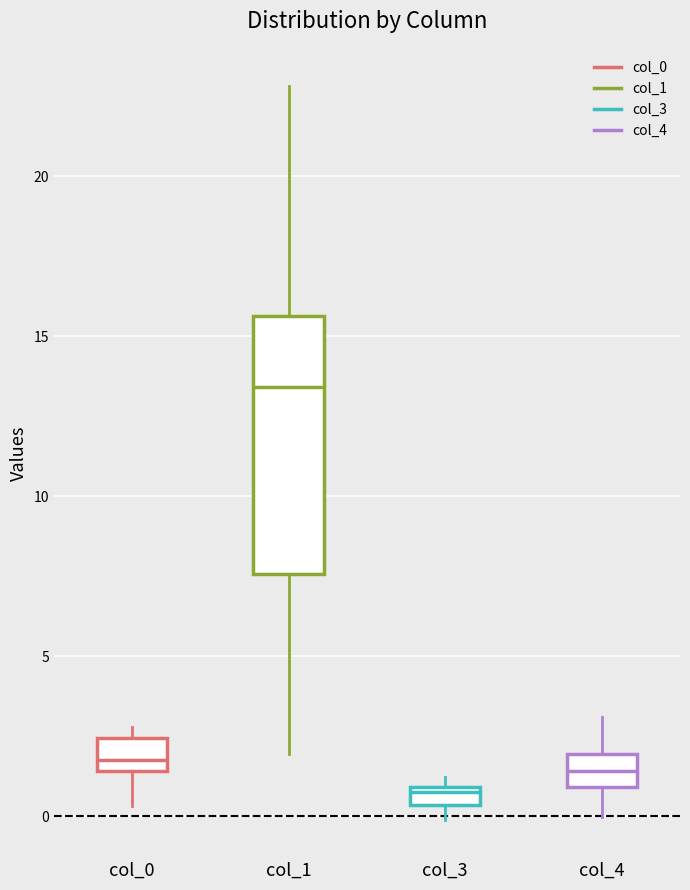

Which box has the lowest median line?

col_3